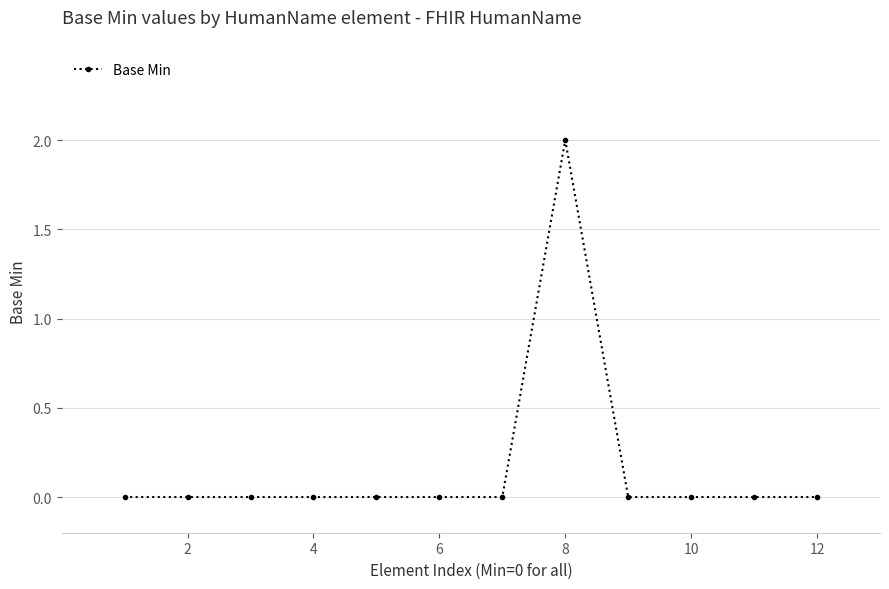

Reading left to right, extract all data points from this chart.

0	0	0	0	0	0	0	2	0	0	0	0